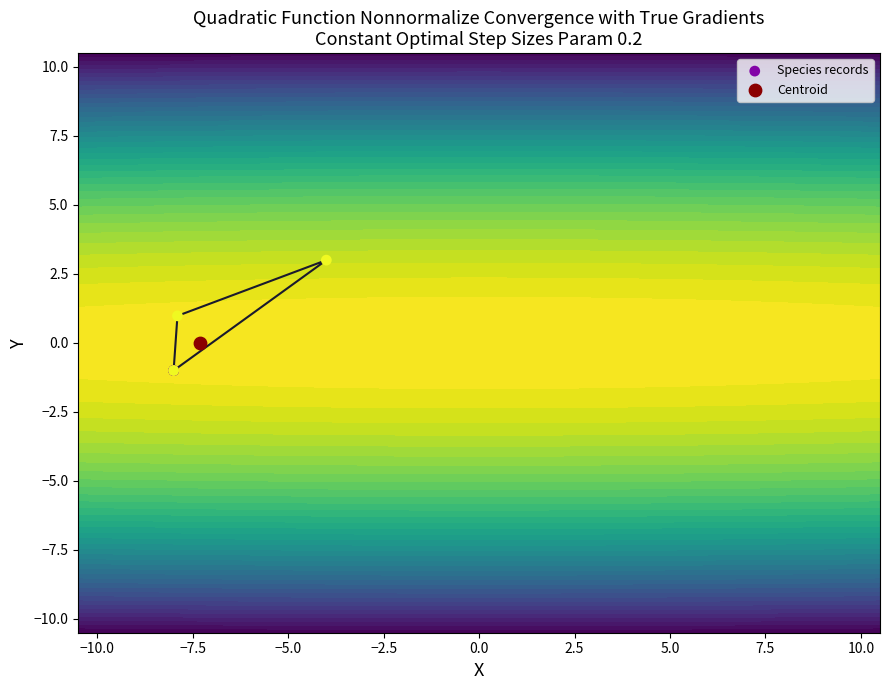

Read the value at −5.0.

1.0